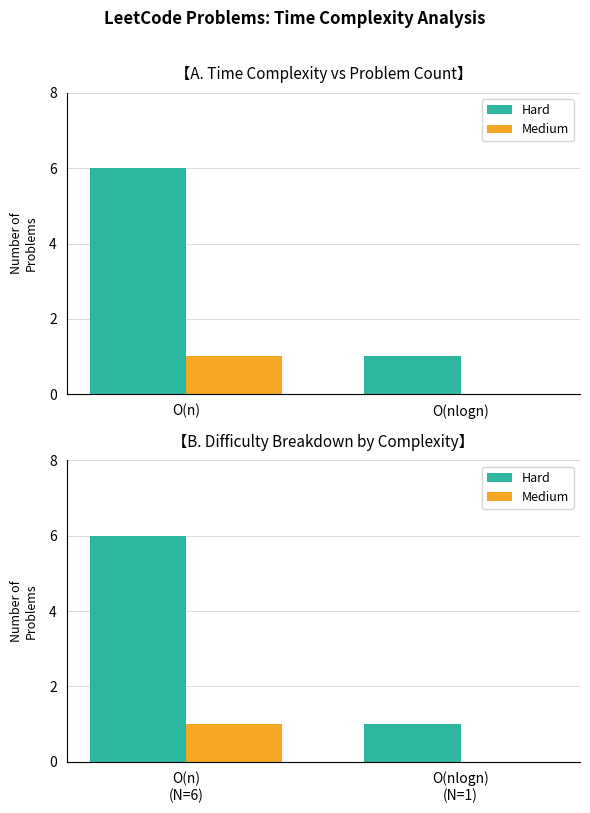

Reading right to left, list all the values displayed in this chart.

Hard: 1	6
Medium: 0	1